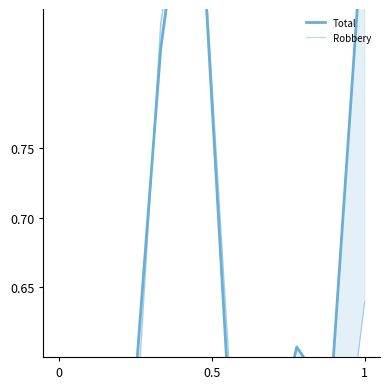

What is the value of the Robbery point at the 8th from the left?

0.4